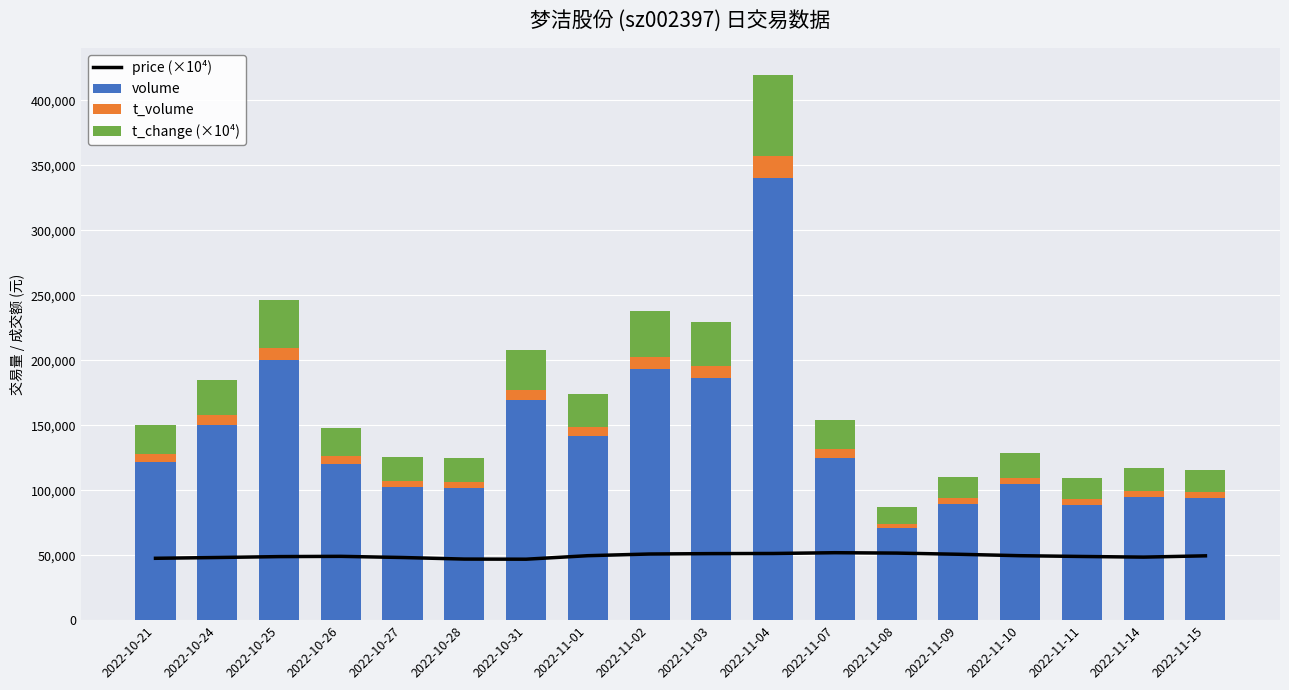

At how many categories does at least one series exceed 45901?

18